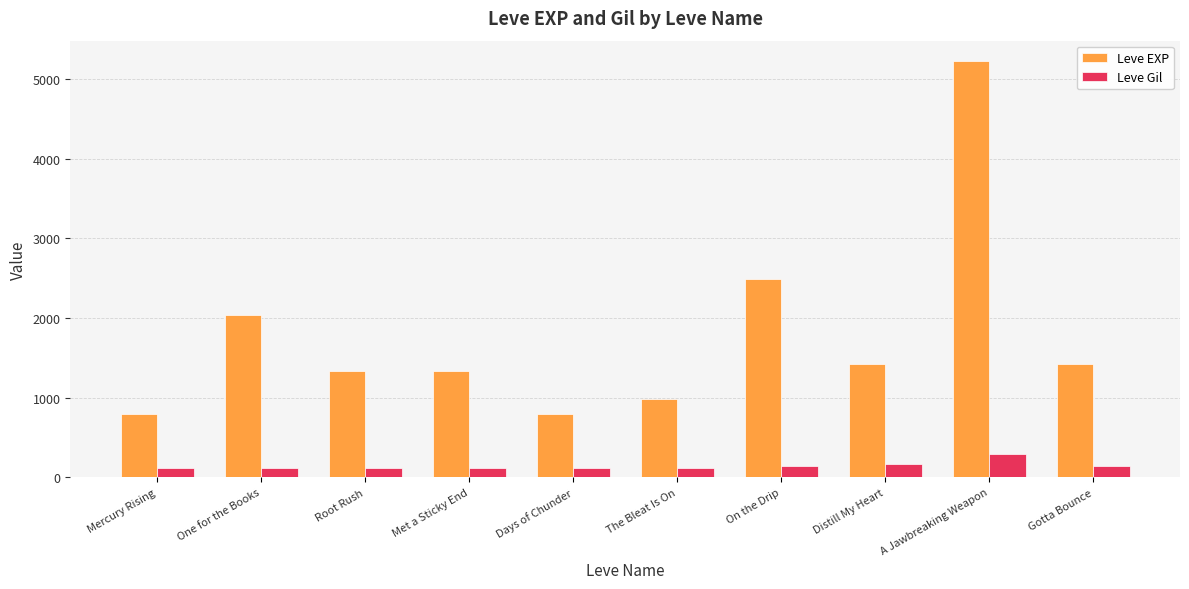

Which category has the highest value in the Leve EXP series?

A Jawbreaking Weapon